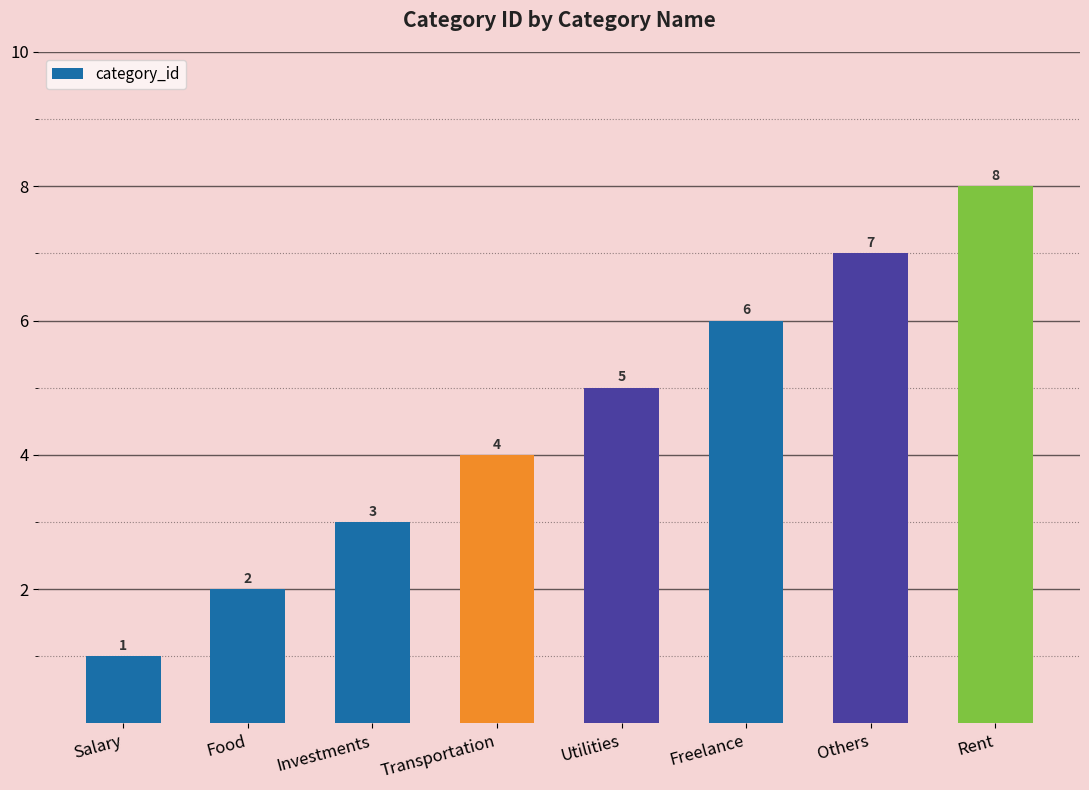

Which has a higher value, Utilities or Others?

Others